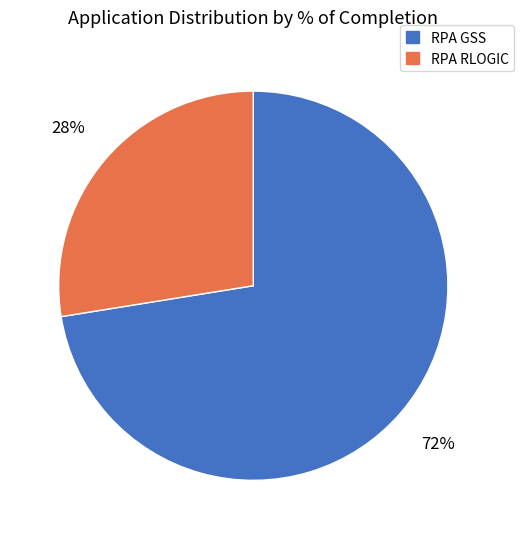

Count the number of slices in the pie.

2